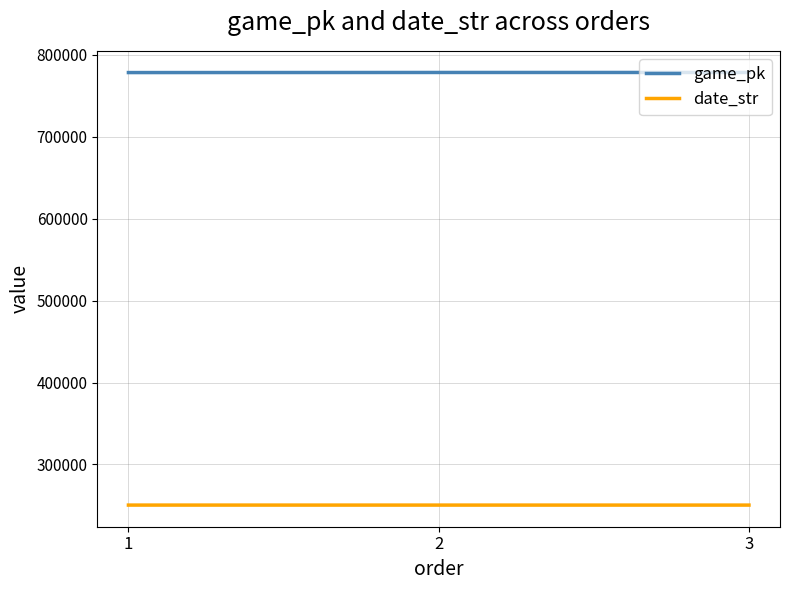

Which series has the largest total across all categories?

game_pk